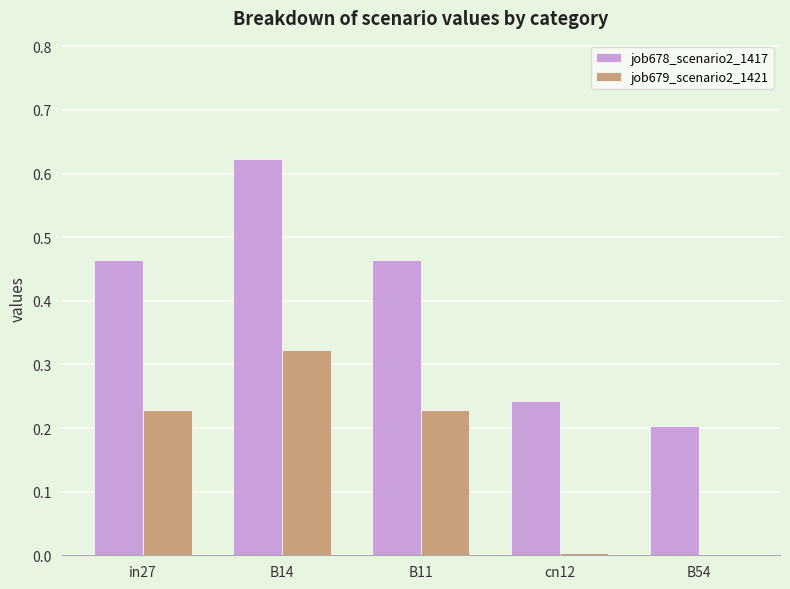

At which label does job678_scenario2_1417 reach its peak?

B14